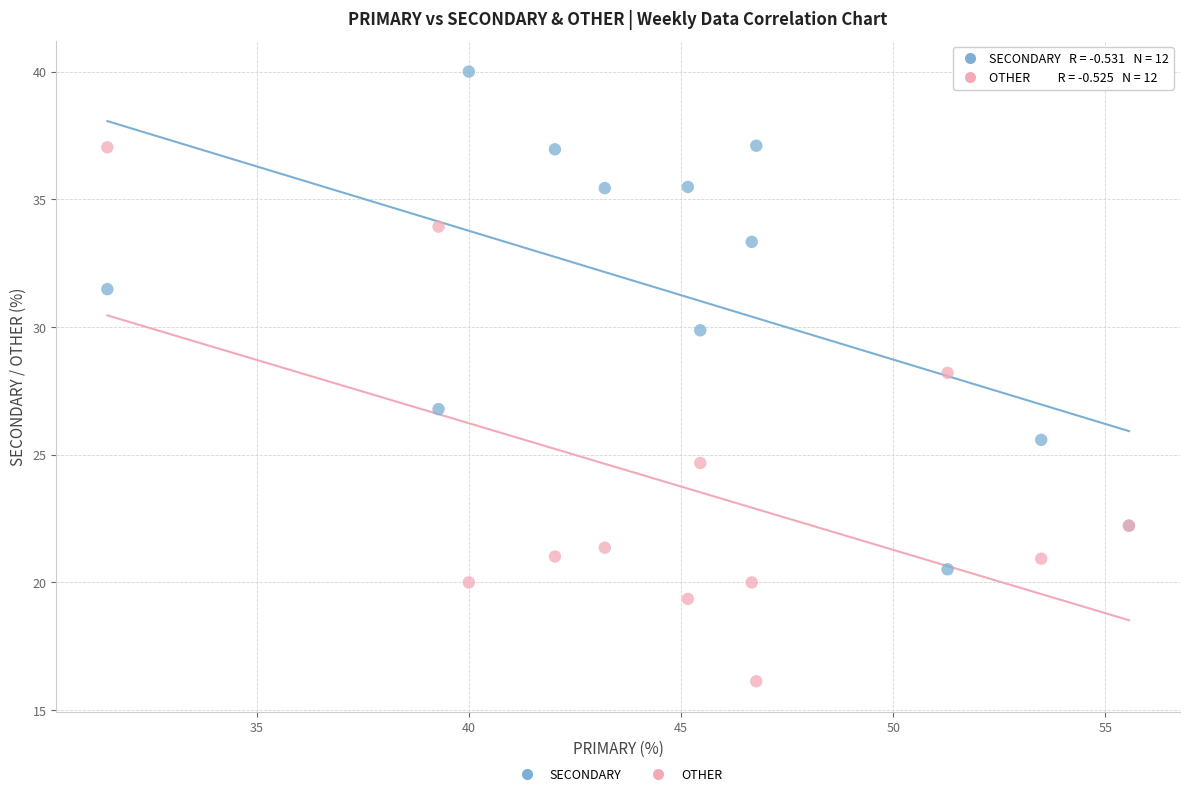

Which series contains the highest Y value?

SECONDARY